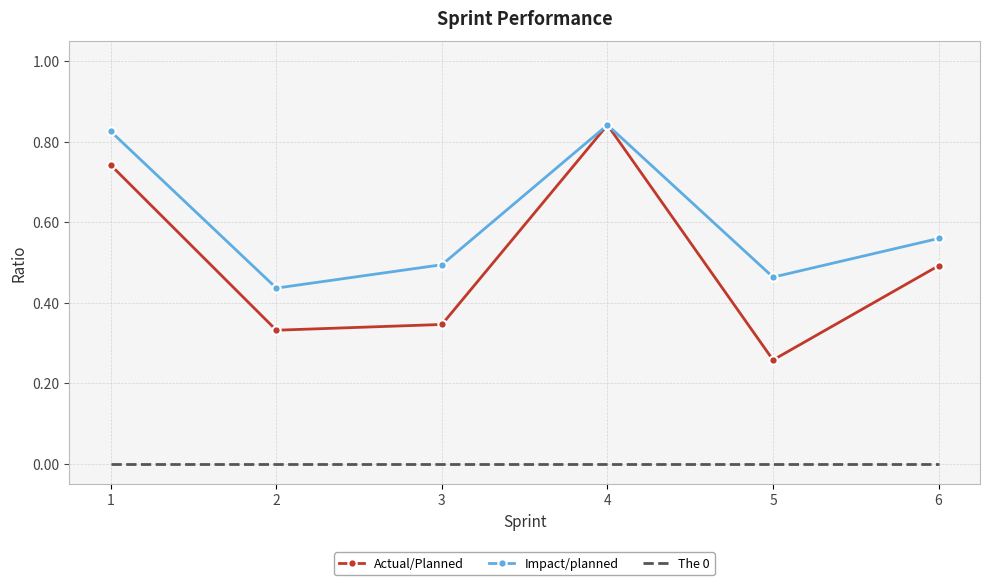

List the series in order of their overall mean, highest first.

Impact/planned, Actual/Planned, The 0